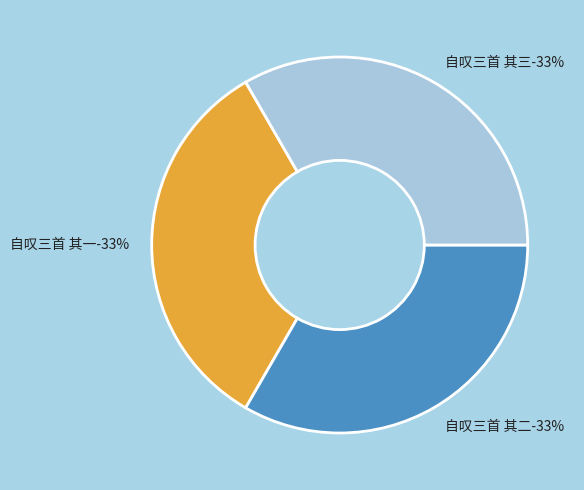

What percentage do 自叹三首 其一 and 自叹三首 其三 together represent?

66.7%